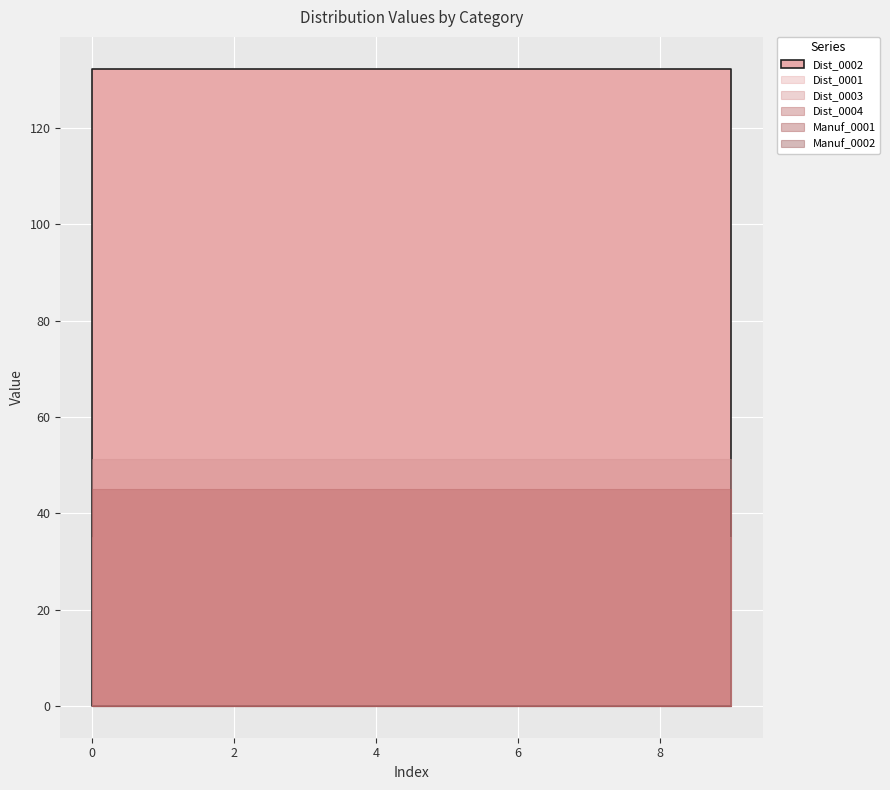

True or false: Dist_0002 has more than 0 interior local peaks.

False